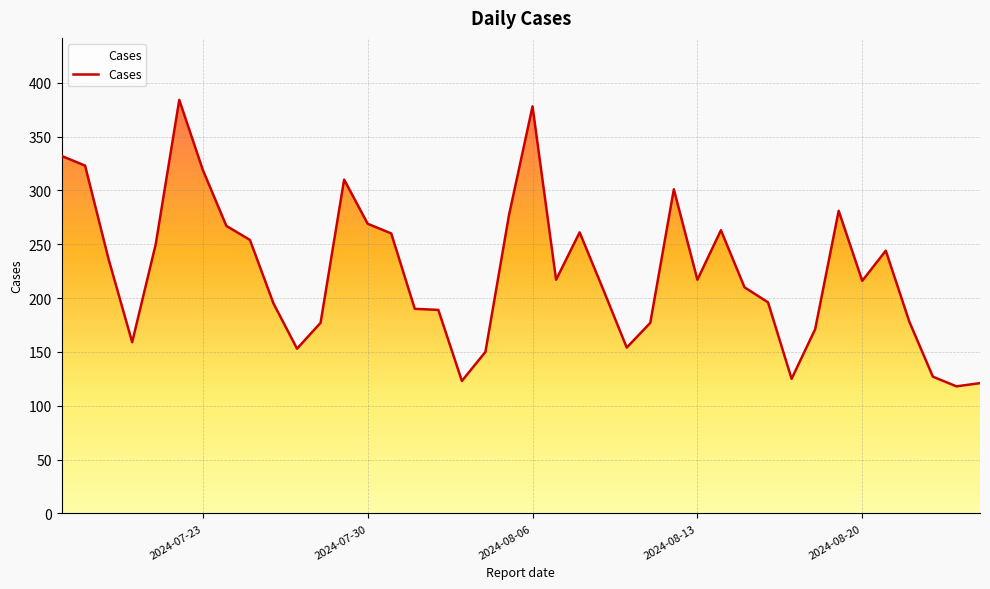

What is the difference between the maximum and minimum values?

266